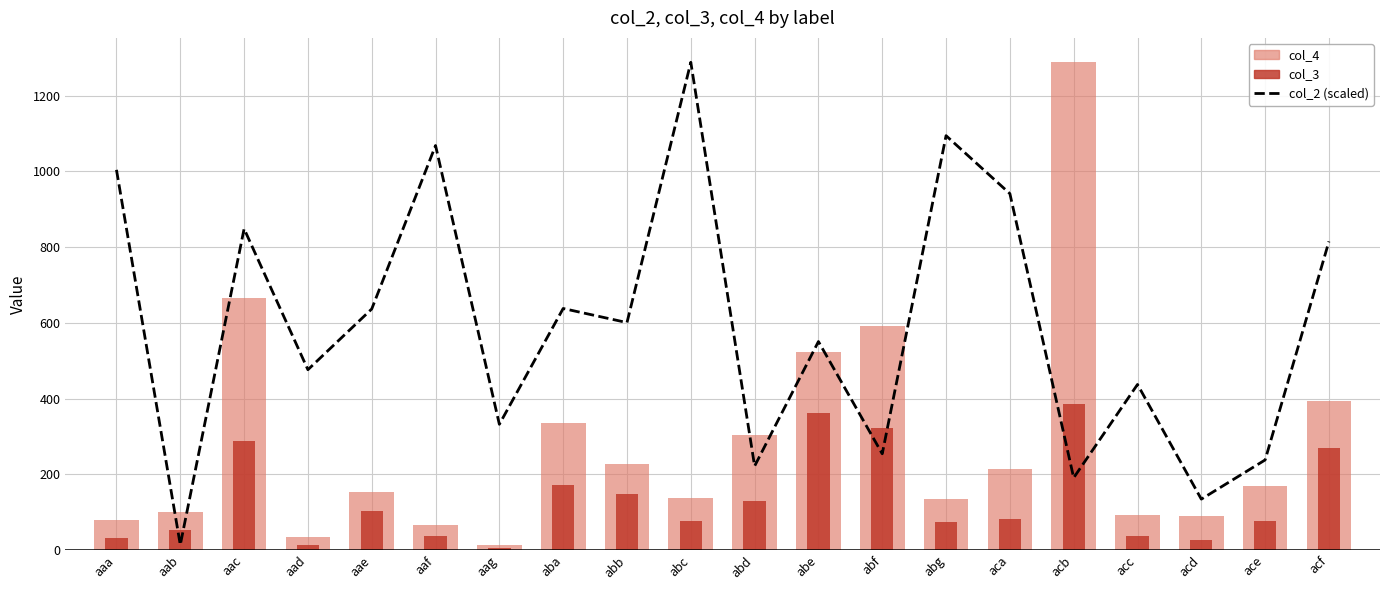

Is the value of col_3 at aab greater than the value of col_2 (scaled) at abf?

No